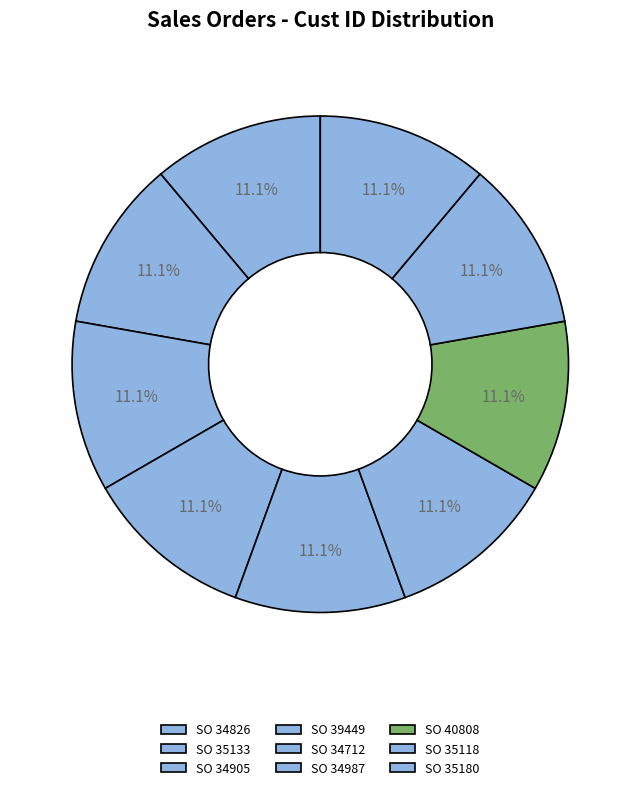

Which slice is the smallest?

34712